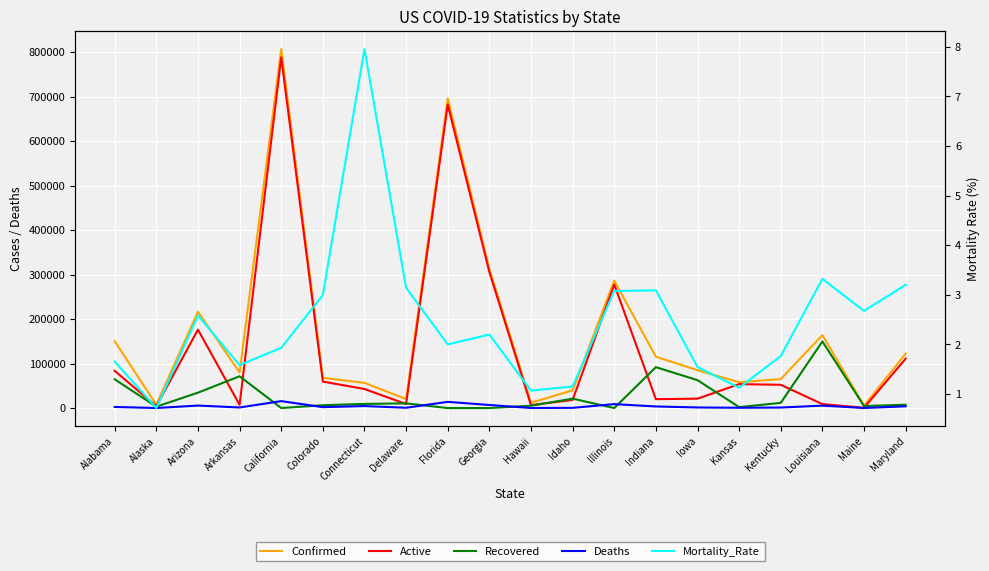

Reading left to right, what are all the values shown in this chart?

Confirmed: Alabama=150239.0	Alaska=7300.0	Arizona=216367.0	Arkansas=79946.0	California=806606.0	Colorado=67926.0	Connecticut=56587.0	Delaware=20085.0	Florida=695887.0	Georgia=312514.0	Hawaii=11891.0	Idaho=39757.0	Illinois=286332.0	Indiana=115407.0	Iowa=85031.0	Kansas=58061.0	Kentucky=65066.0	Louisiana=163928.0	Maine=5234.0	Maryland=122359.0
Active: Alabama=83584.0	Alaska=4160.0	Arizona=176216.0	Arkansas=7254.0	California=788144.0	Colorado=59487.0	Connecticut=42776.0	Delaware=8937.0	Florida=681972.0	Georgia=305640.0	Hawaii=6499.0	Idaho=18194.0	Illinois=277525.0	Indiana=19975.0	Iowa=21071.0	Kansas=53751.0	Kentucky=52240.0	Louisiana=8844.0	Maine=587.0	Maryland=111011.0
Recovered: Alabama=64583.0	Alaska=3042.0	Arizona=34564.0	Arkansas=71426.0	California=0.0	Colorado=6384.0	Connecticut=9310.0	Delaware=10517.0	Florida=0.0	Georgia=0.0	Hawaii=5265.0	Idaho=21105.0	Illinois=0.0	Indiana=91866.0	Iowa=62648.0	Kansas=2039.0	Kentucky=11677.0	Louisiana=149640.0	Maine=4507.0	Maryland=7431.0
Deaths: Alabama=2491.0	Alaska=52.0	Arizona=5587.0	Arkansas=1266.0	California=15551.0	Colorado=2034.0	Connecticut=4501.0	Delaware=643.0	Florida=13915.0	Georgia=6874.0	Hawaii=127.0	Idaho=458.0	Illinois=8807.0	Indiana=3557.0	Iowa=1312.0	Kansas=636.0	Kentucky=1149.0	Louisiana=5444.0	Maine=140.0	Maryland=3917.0
Mortality_Rate: Alabama=1.7	Alaska=0.7	Arizona=2.6	Arkansas=1.6	California=1.9	Colorado=3.0	Connecticut=8.0	Delaware=3.1	Florida=2.0	Georgia=2.2	Hawaii=1.1	Idaho=1.2	Illinois=3.1	Indiana=3.1	Iowa=1.5	Kansas=1.1	Kentucky=1.8	Louisiana=3.3	Maine=2.7	Maryland=3.2